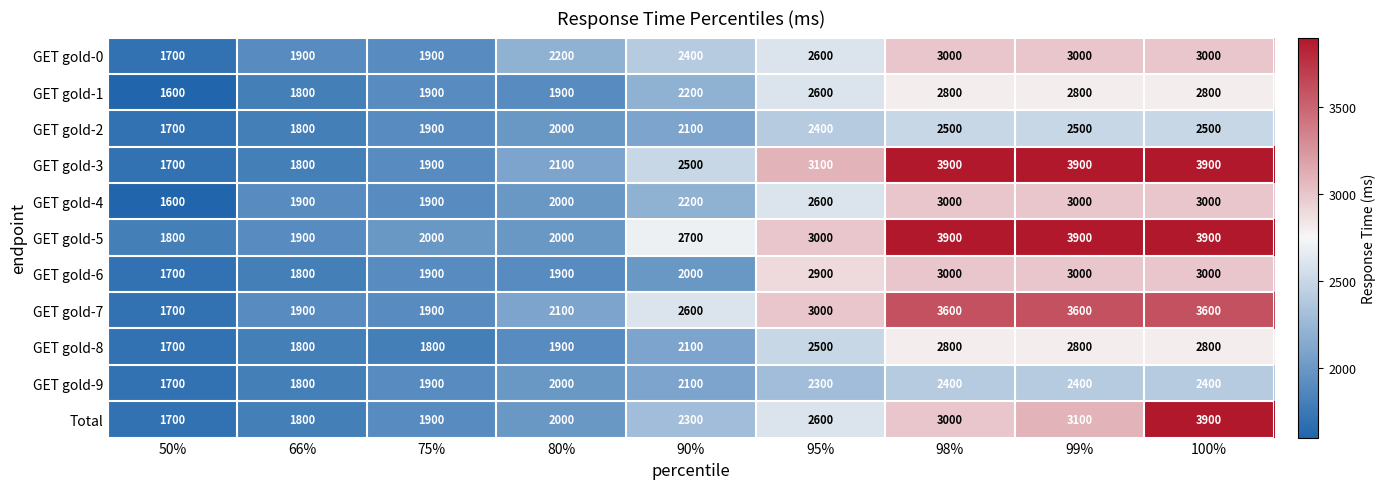

What is the maximum value shown in the chart?

3900